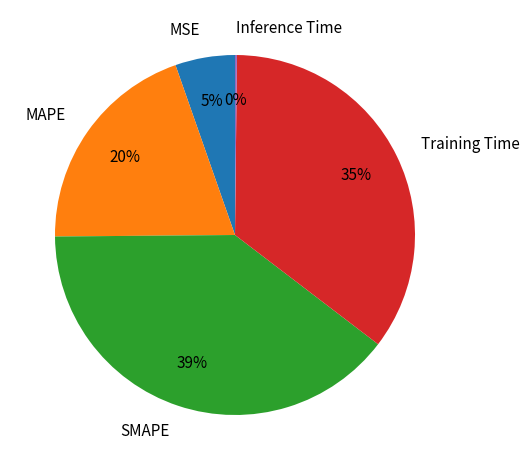

Does MSE account for over 50% of the chart?

No